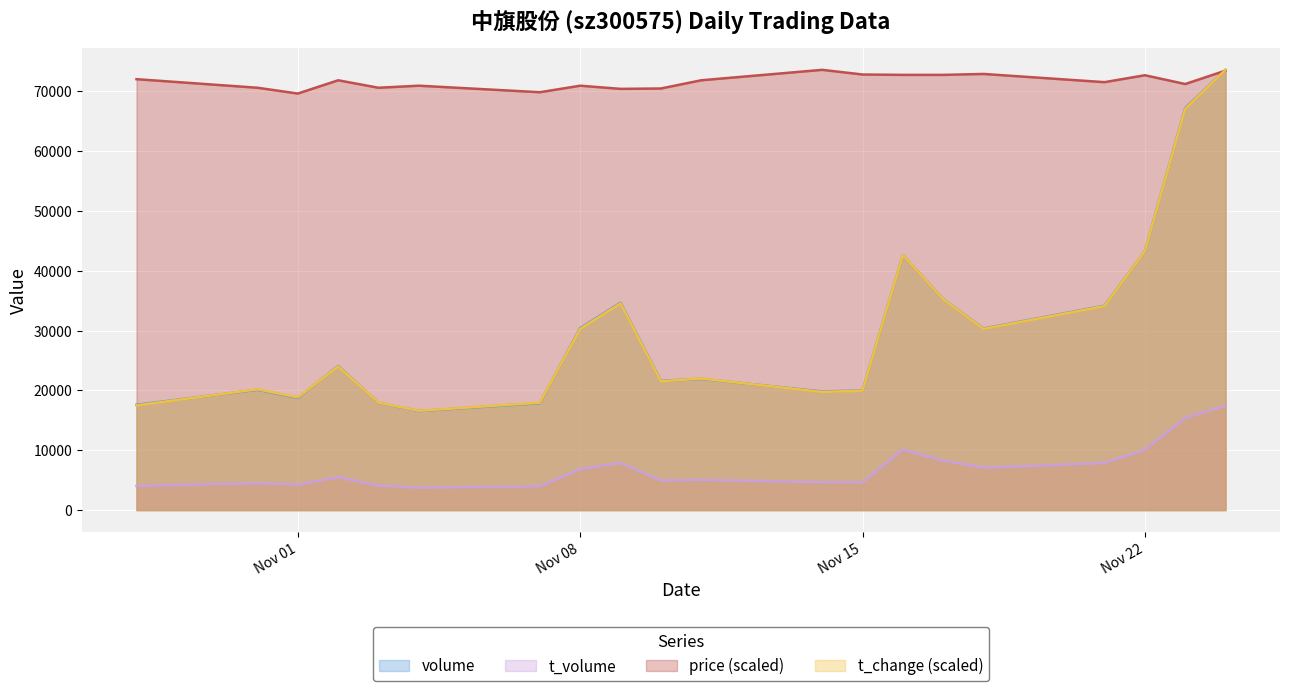

What is the difference between the highest and lowest values at 2022-11-18?

23245